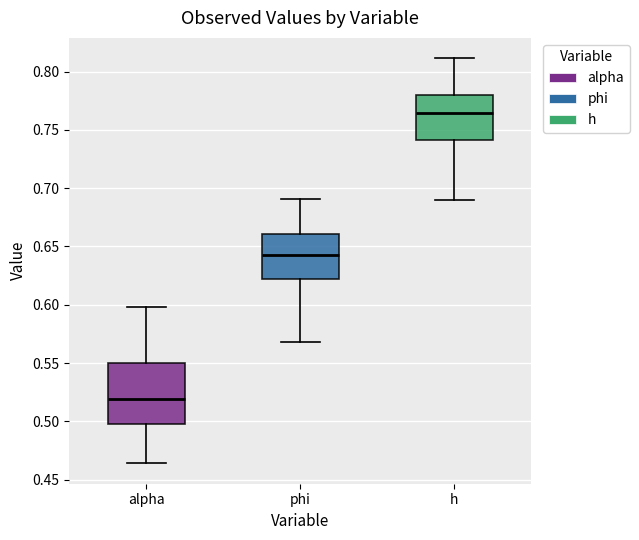

Reading left to right, read every box against the y-axis: the position of its median line, the range the box covers, and the ends of its whiskers. The values are not printed on the chart, so give them approximately, as read against the axis.

alpha: median 0.520, box 0.500 to 0.550, whiskers 0.465 to 0.600
phi: median 0.645, box 0.620 to 0.660, whiskers 0.570 to 0.690
h: median 0.765, box 0.740 to 0.780, whiskers 0.690 to 0.810